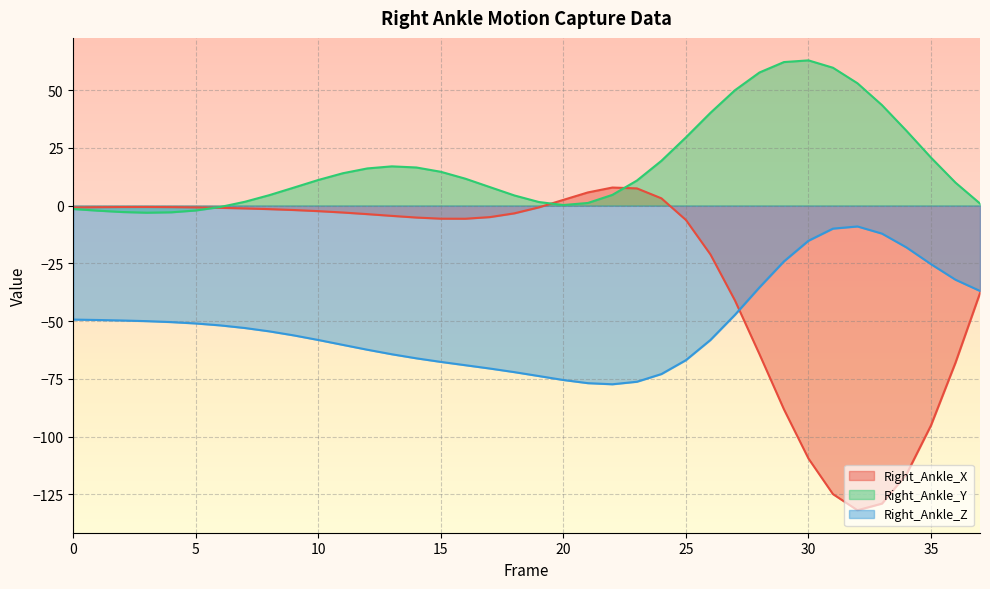

Which series has the largest range (max minus min)?

Right_Ankle_X